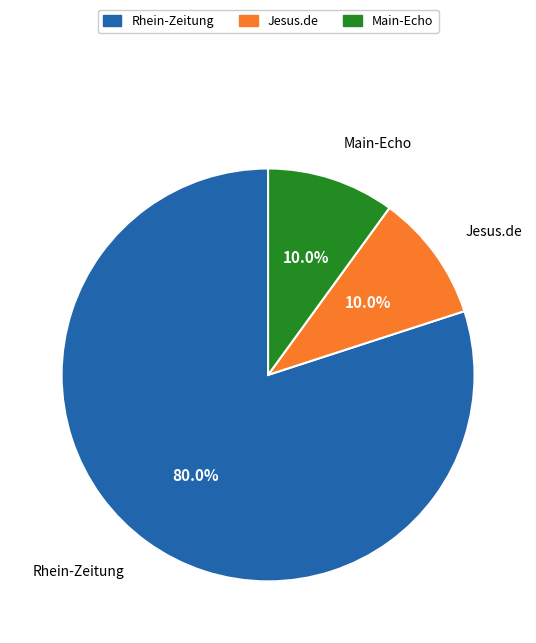

The Rhein-Zeitung slice represents 67% of the pie. True or false?

False